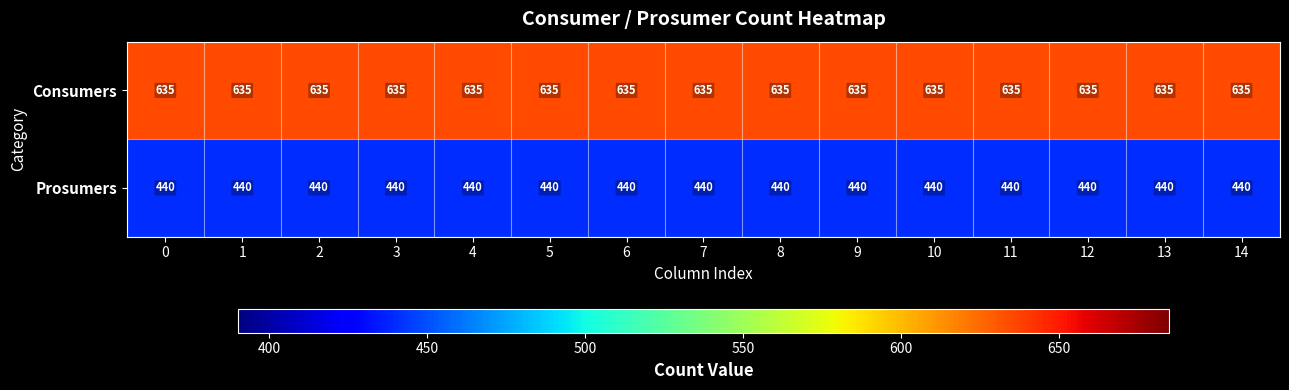

How many categories are shown in the chart?

15